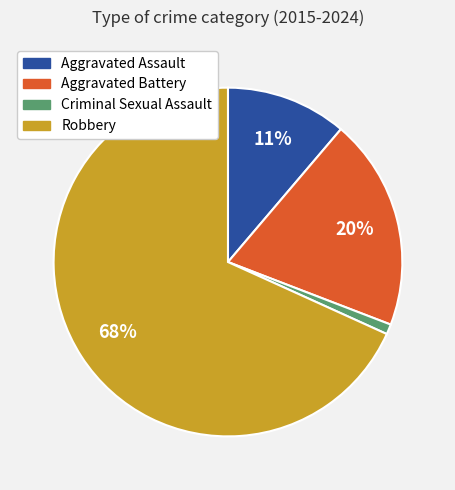

Do Robbery and Aggravated Battery together represent more than half of the pie?

Yes